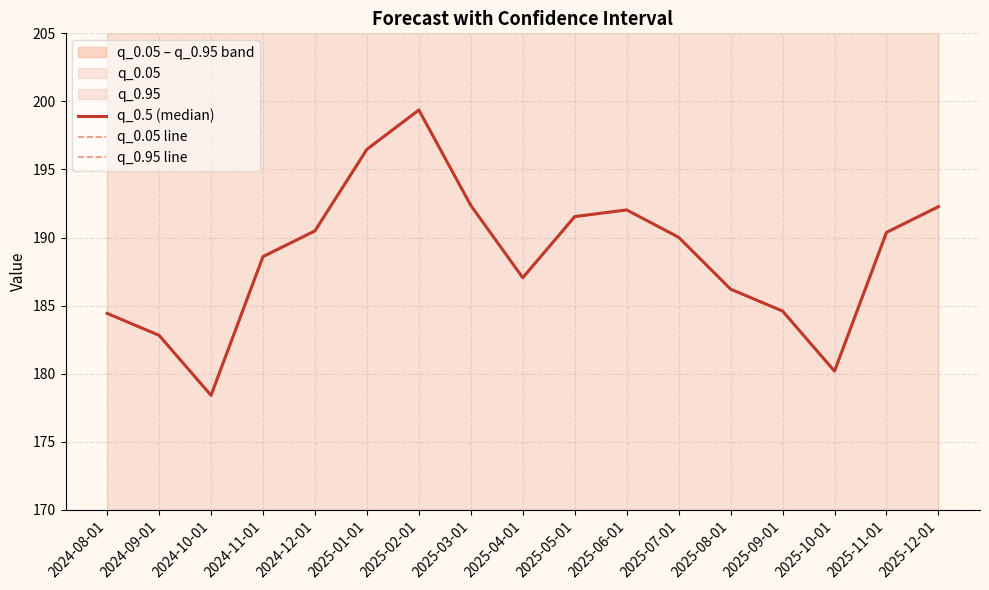

The value of q_0.5 (median) at 2025-02-01 is 199.4. True or false?

True